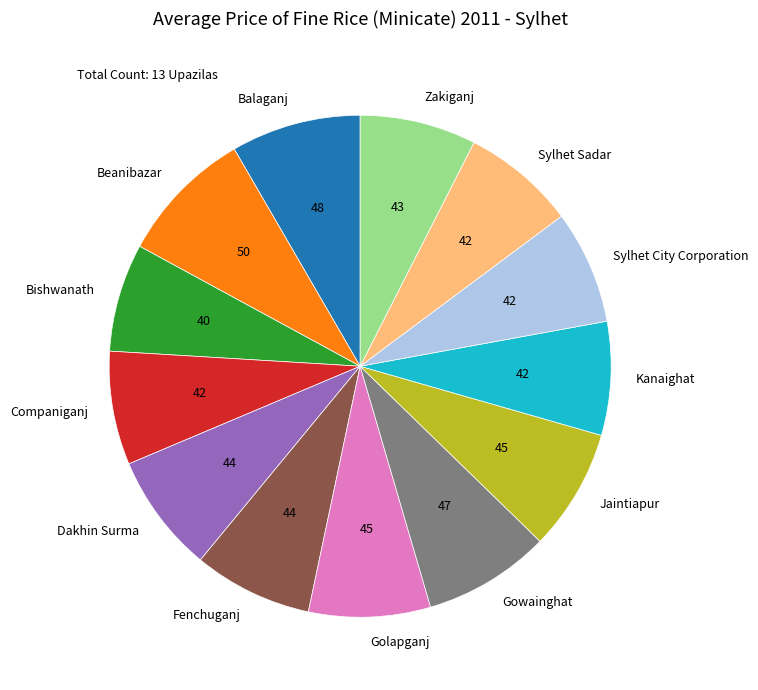

Combined, do Kanaighat and Fenchuganj account for over 50%?

No